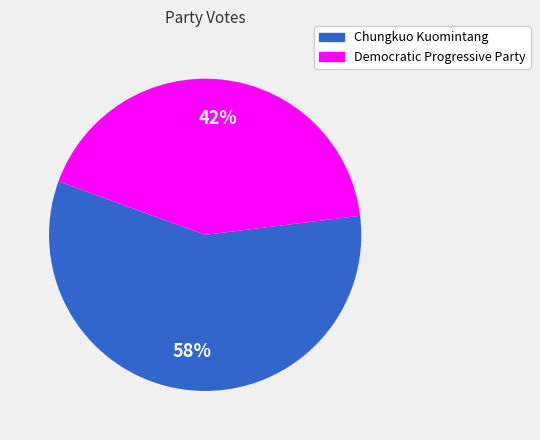

How many segments does this pie chart have?

2